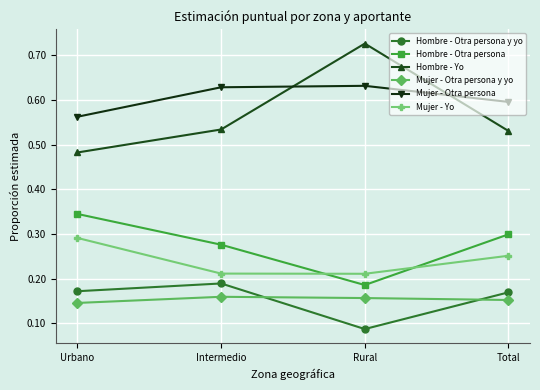

How many Hombre - Yo values are between 0 and 1?

4